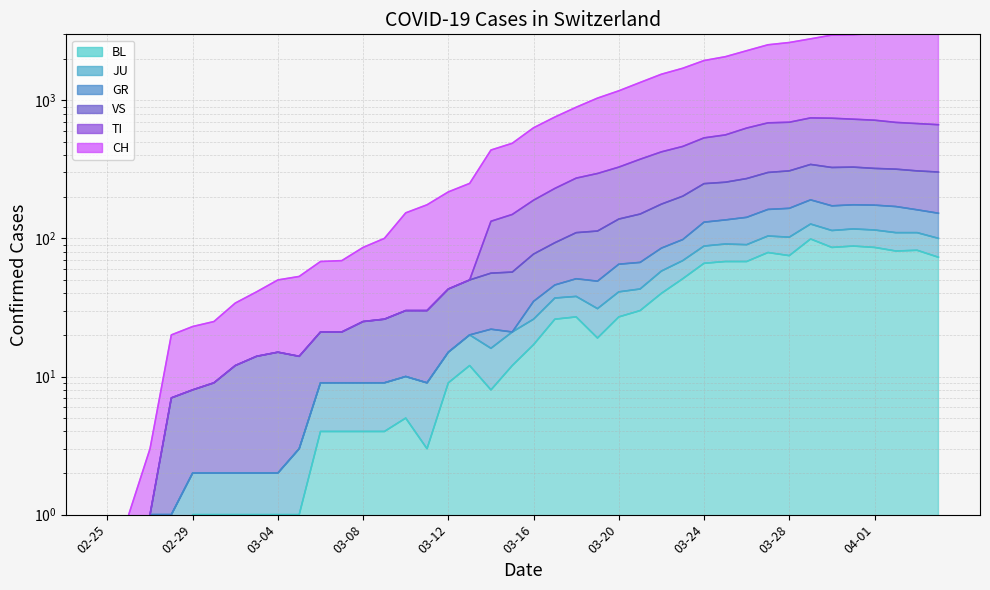

True or false: BL has a value of 1 at 2020-03-05.

True